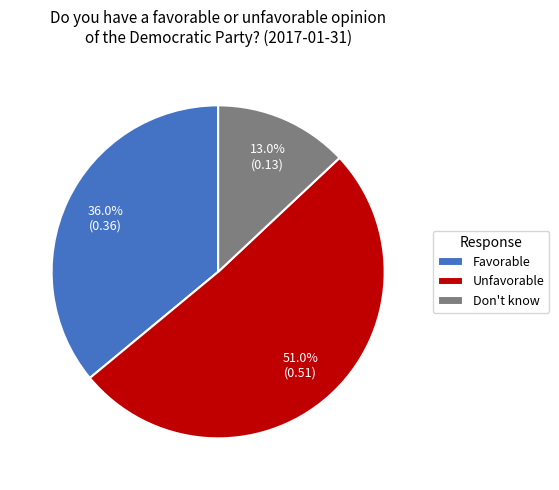

Does Don't know represent more than half of the total?

No